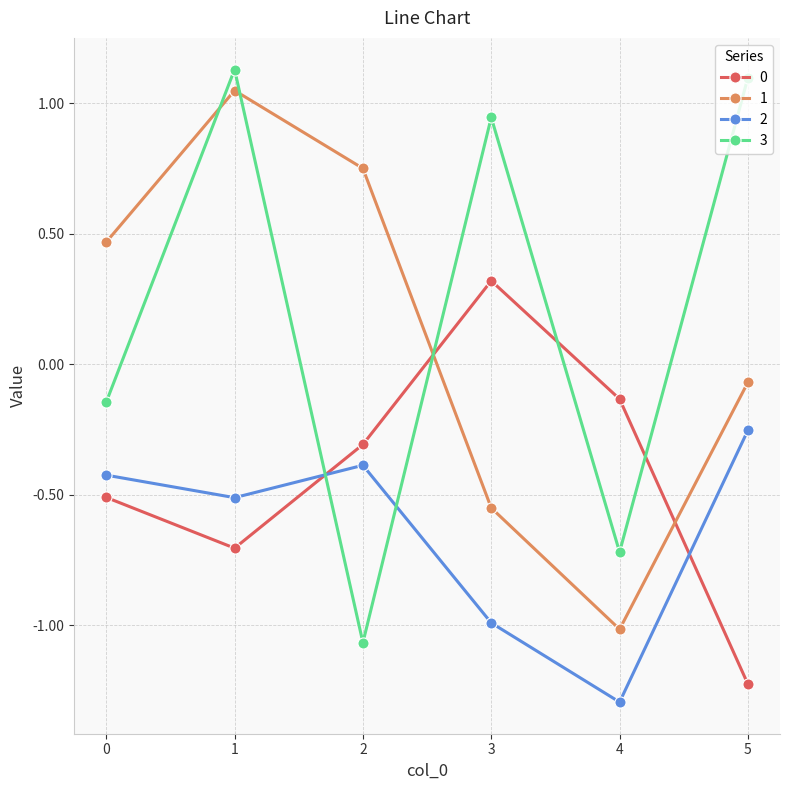

What is the value of the 1 point at the 5th from the left?

-1.0